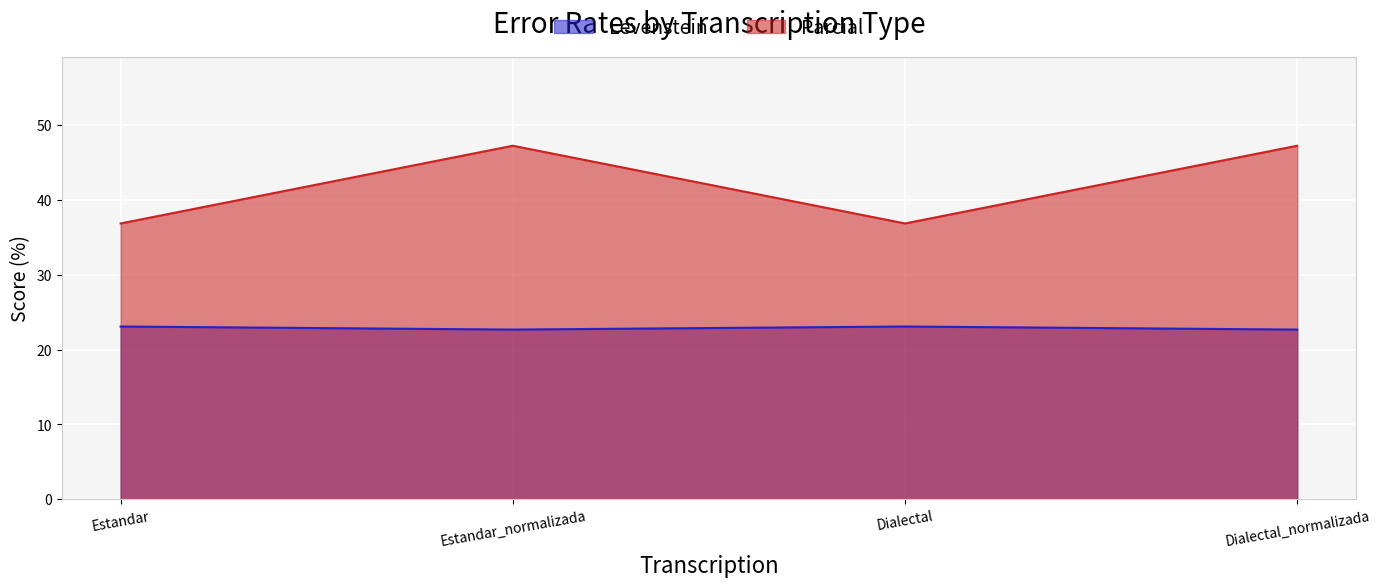

What is the average value of the Parcial series?

42.0